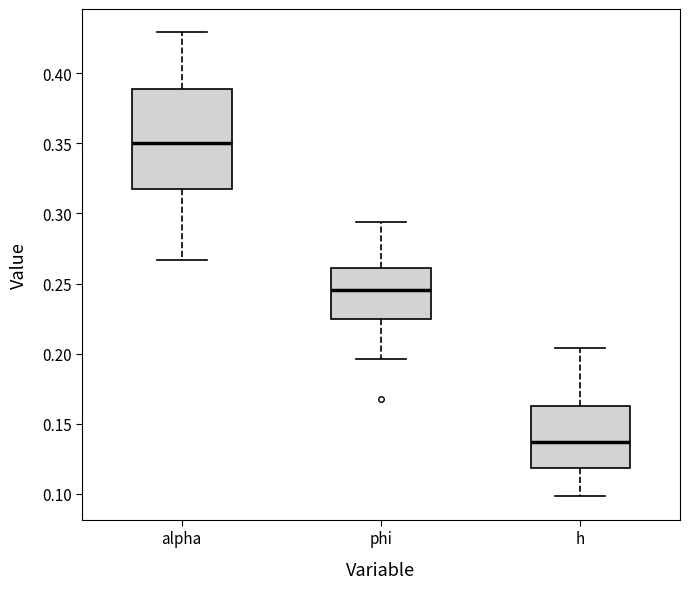

Reading left to right, transcribe this box plot: for each box, give where its median line is, the range the box spans, and where its two whiskers end, as read against the y-axis. The values are not printed on the chart, so give them approximately, as read against the axis.

alpha: median 0.350, box 0.315 to 0.390, whiskers 0.265 to 0.430
phi: median 0.245, box 0.225 to 0.260, whiskers 0.195 to 0.295
h: median 0.135, box 0.120 to 0.165, whiskers 0.100 to 0.205